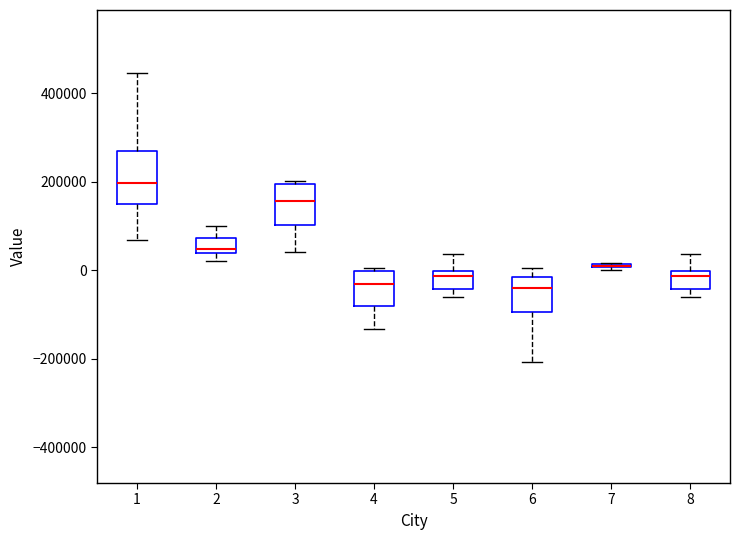

Which box is the tallest, from its lower edge to its upper edge?

1